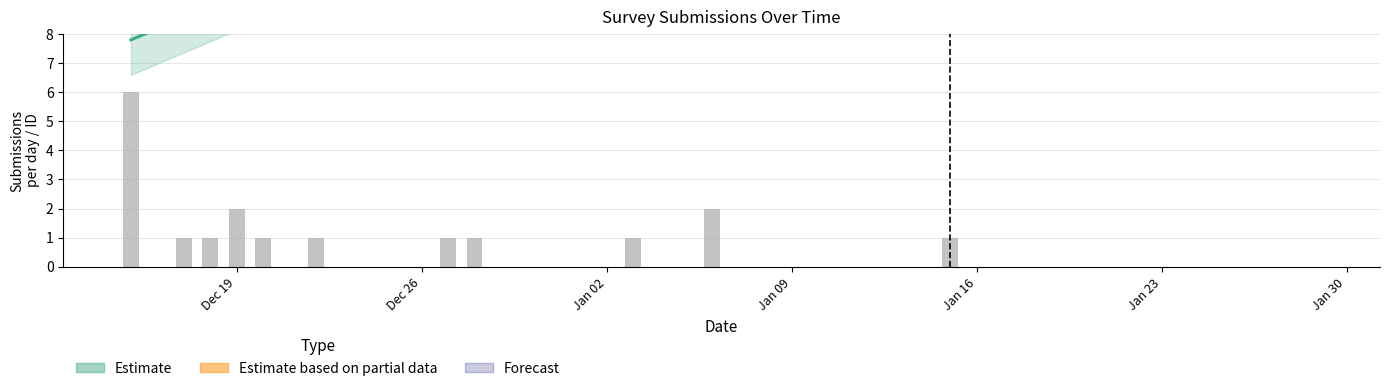

Where does the Lower Bound series first go above 12?

2023-12-20